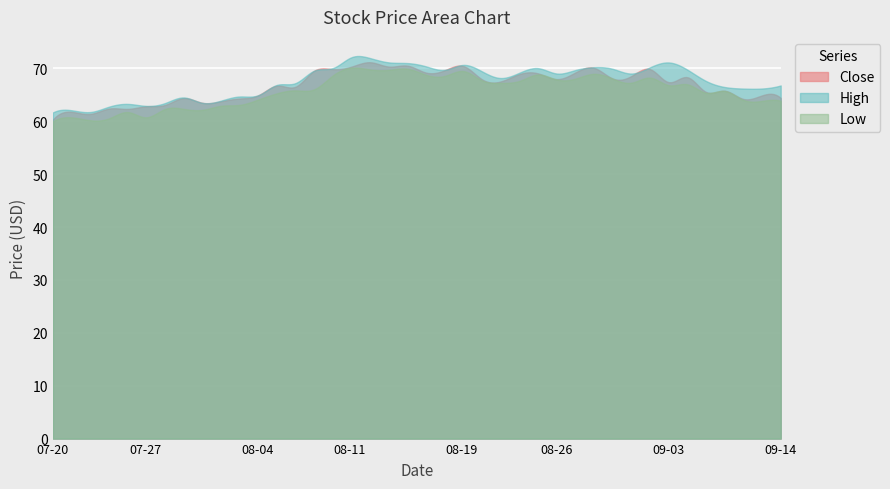

How many lines are shown in the chart?

3